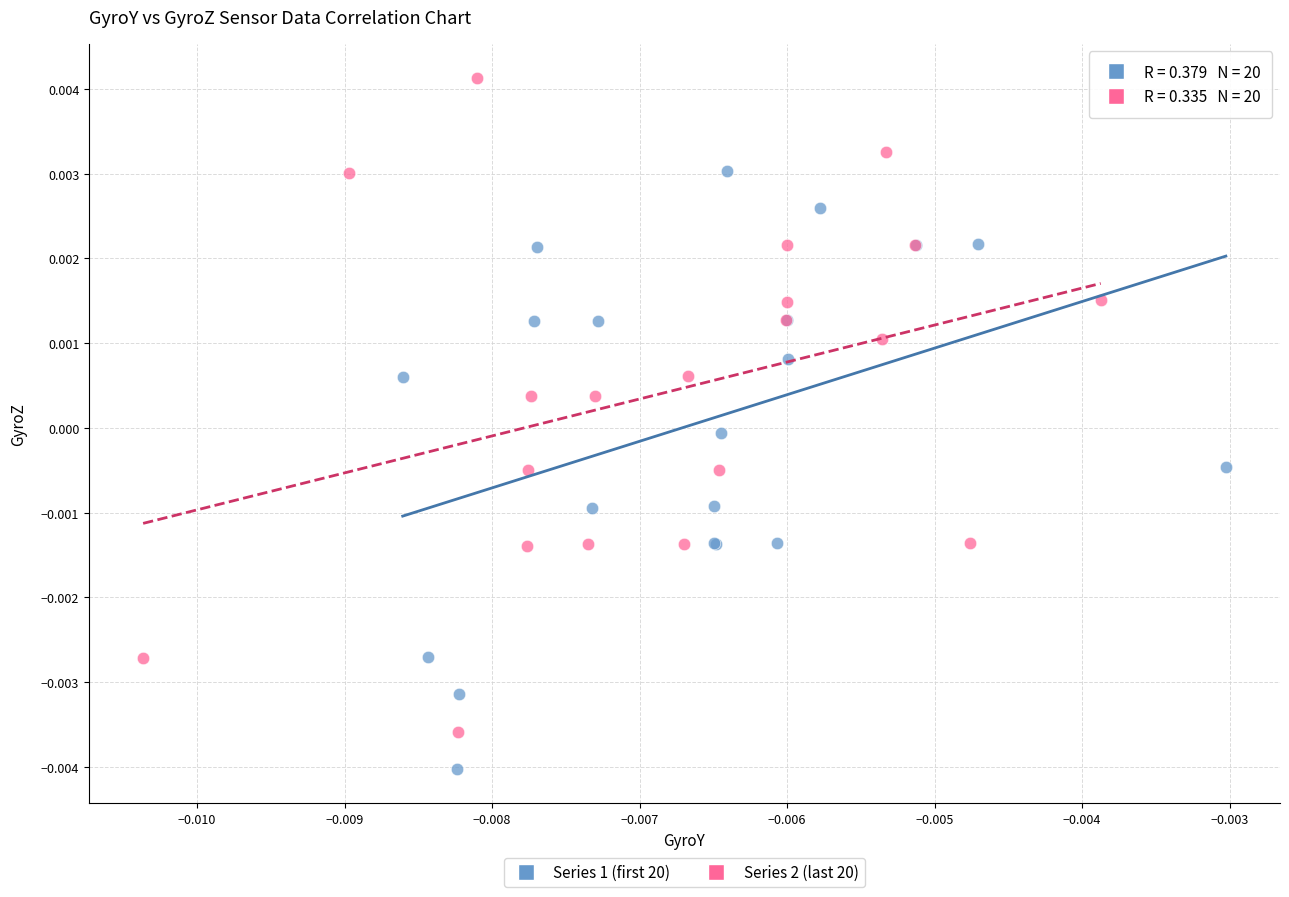

What are all the series names shown in the legend?

Series 1 (first 20), Series 2 (last 20)